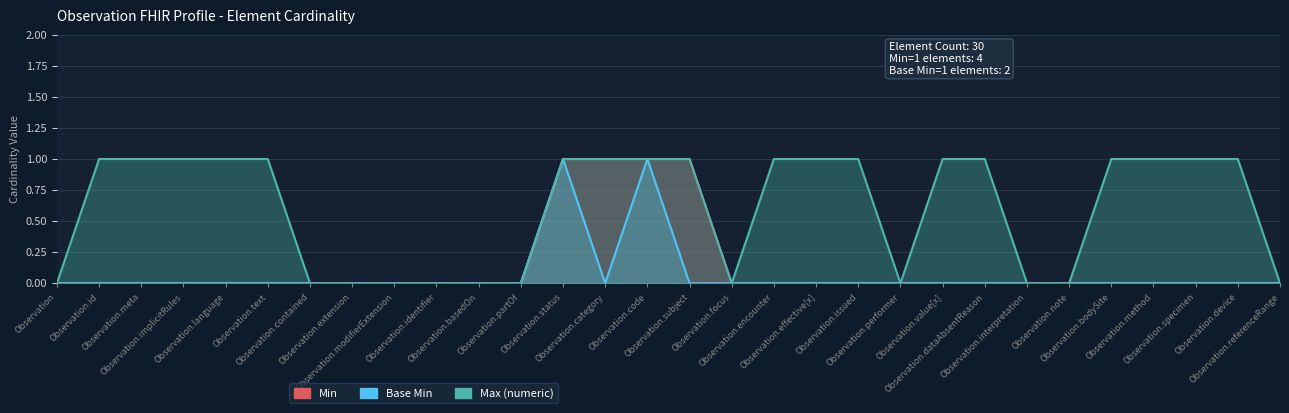

How many lines are shown in the chart?

3